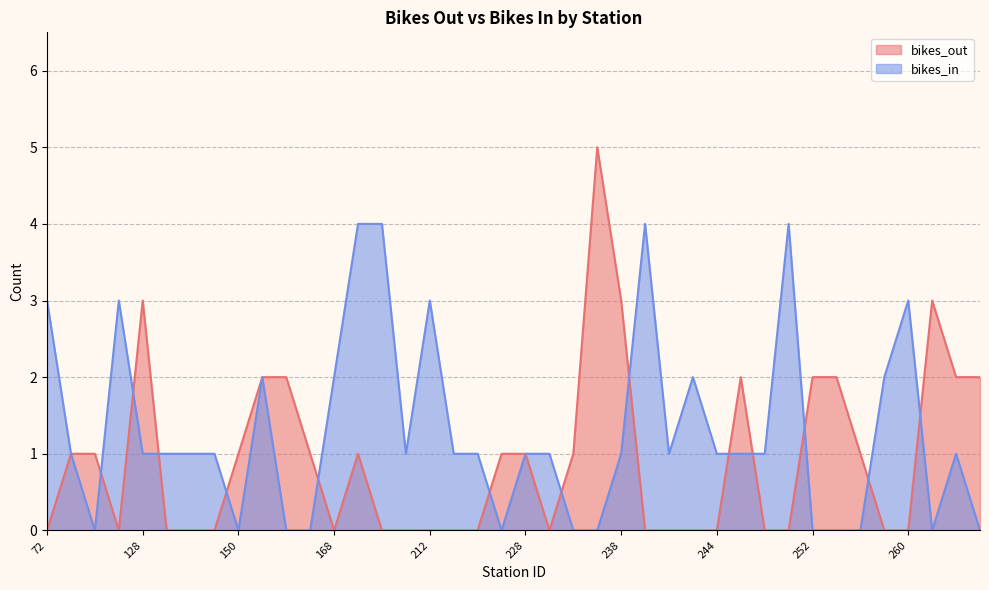

Reading left to right, extract all data points from this chart.

bikes_out: 0	1	1	0	3	0	0	0	1	2	2	1	0	1	0	0	0	0	0	1	1	0	1	5	3	0	0	0	0	2	0	0	2	2	1	0	0	3	2	2
bikes_in: 3	1	0	3	1	1	1	1	0	2	0	0	2	4	4	1	3	1	1	0	1	1	0	0	1	4	1	2	1	1	1	4	0	0	0	2	3	0	1	0